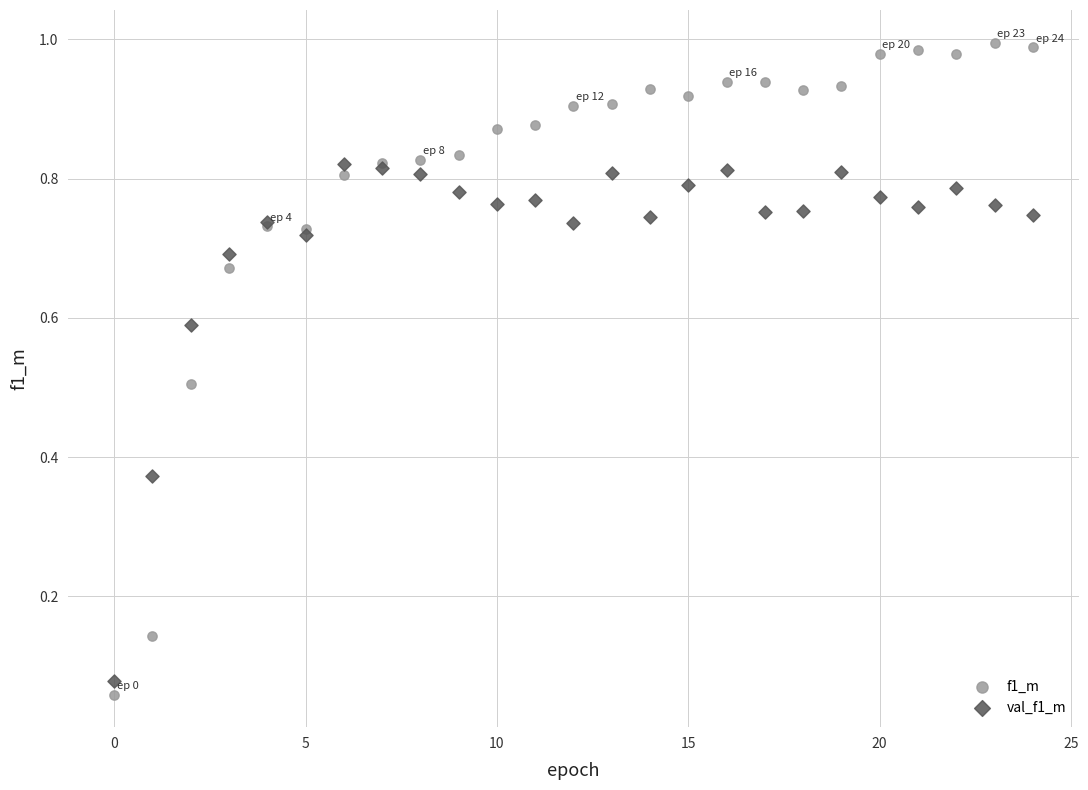

Which series has the widest spread of Y values?

f1_m